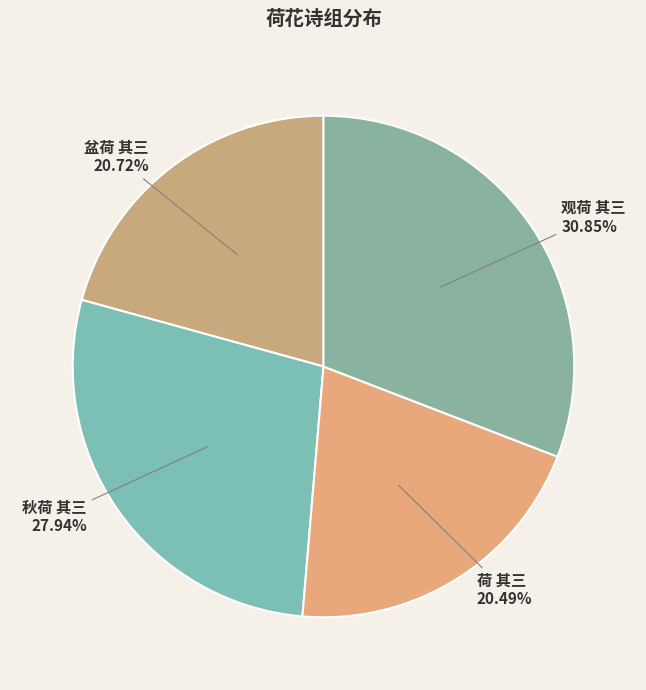

How many slices are in this pie chart?

4